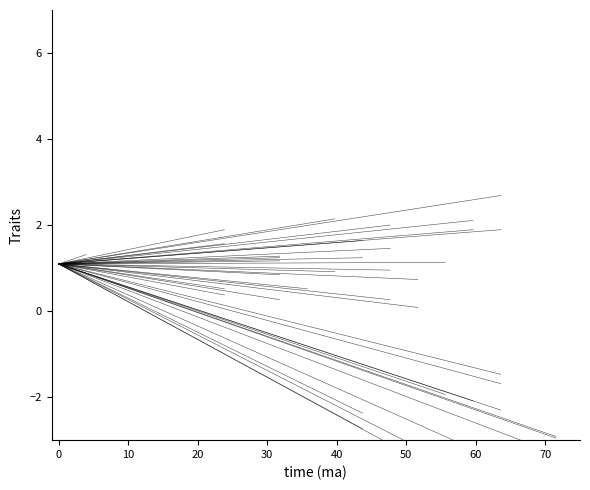

The value at 0 is 2.0. True or false?

False